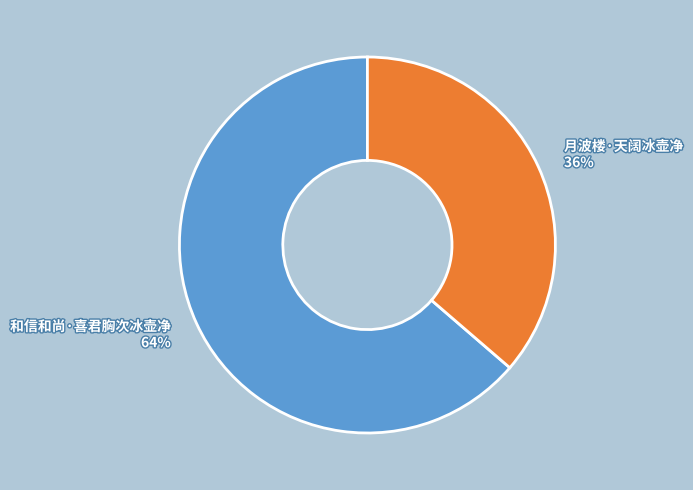

To the nearest percent, what is the combined percentage of 和信和尚·喜君胸次冰壶净 and 月波楼·天阔冰壶净?

100%